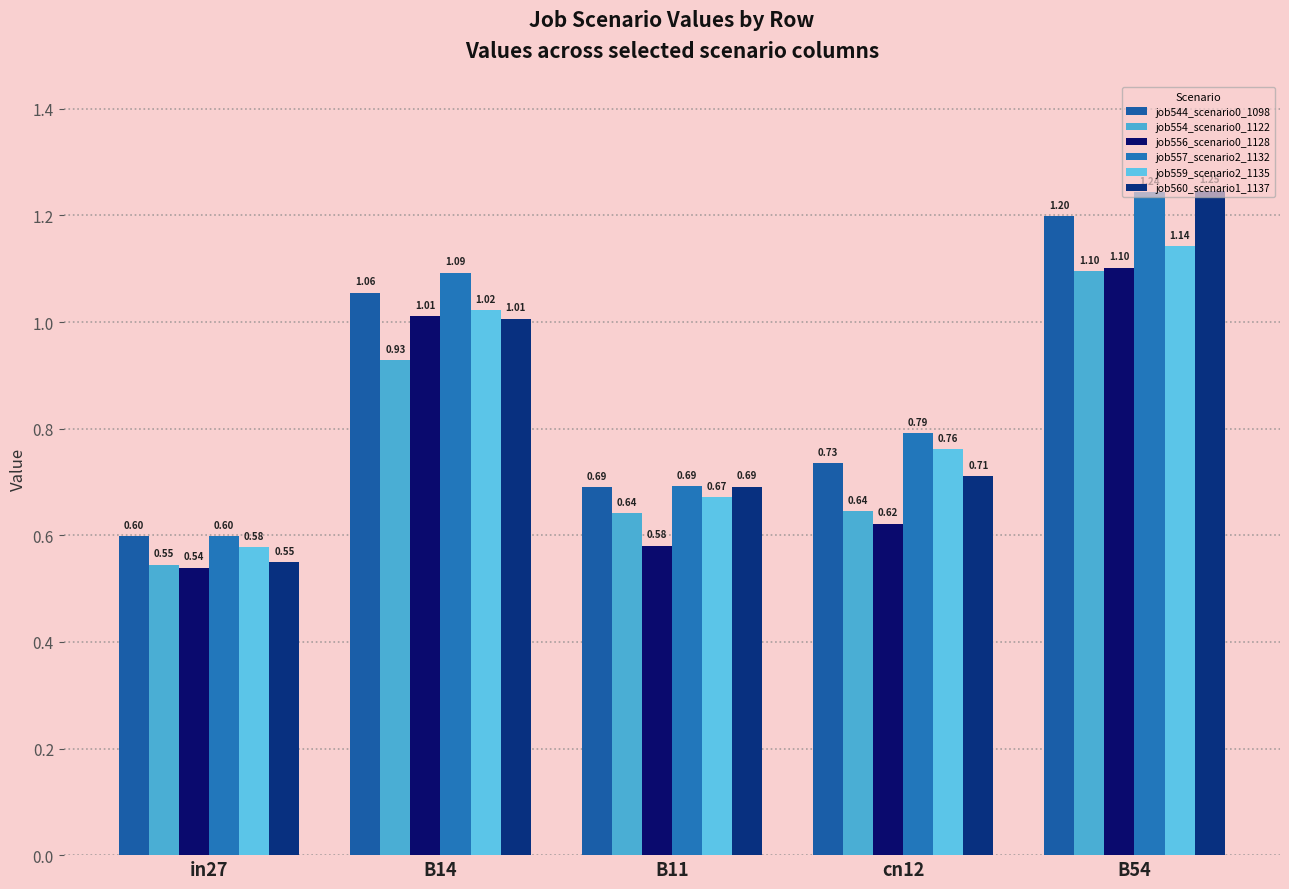

What is the difference between the maximum and minimum values in the job556_scenario0_1128 series?

0.6